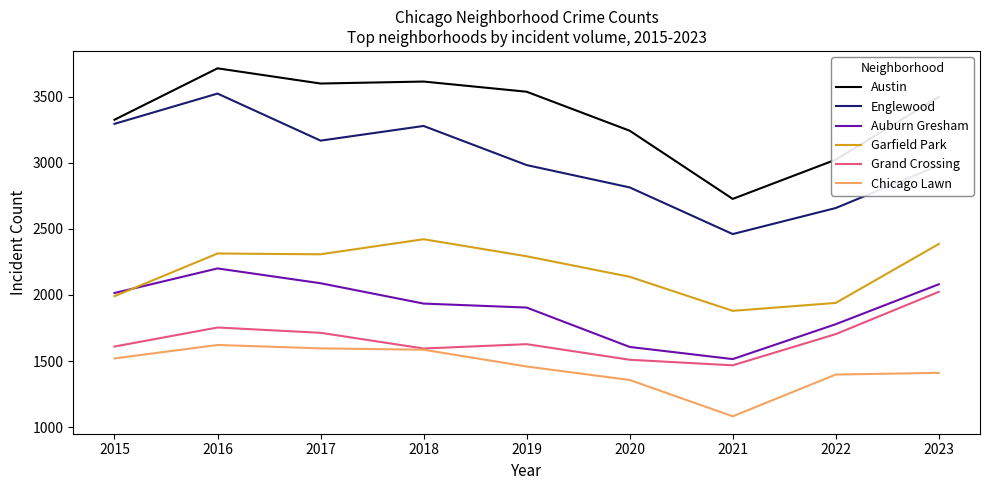

What is the total value across all series at 2018?

14432